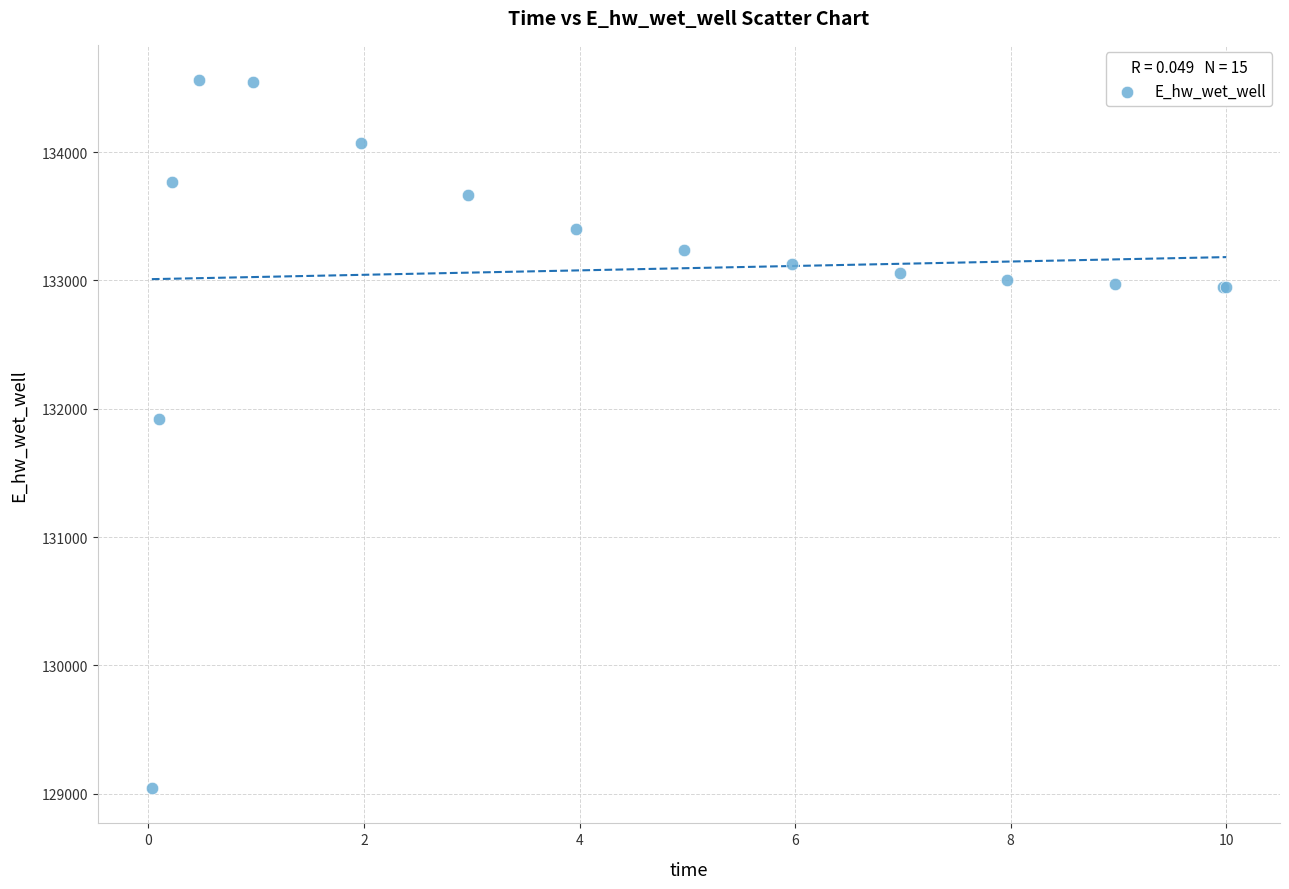

What Y value in the scatter plot is closest to 131802?

131922.2